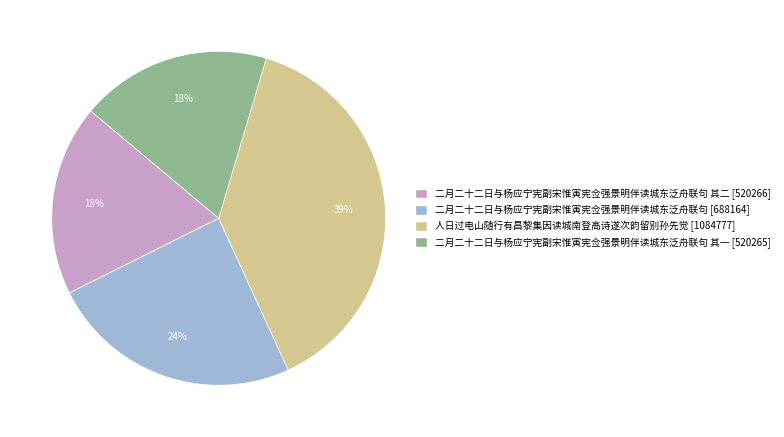

How many segments does this pie chart have?

4